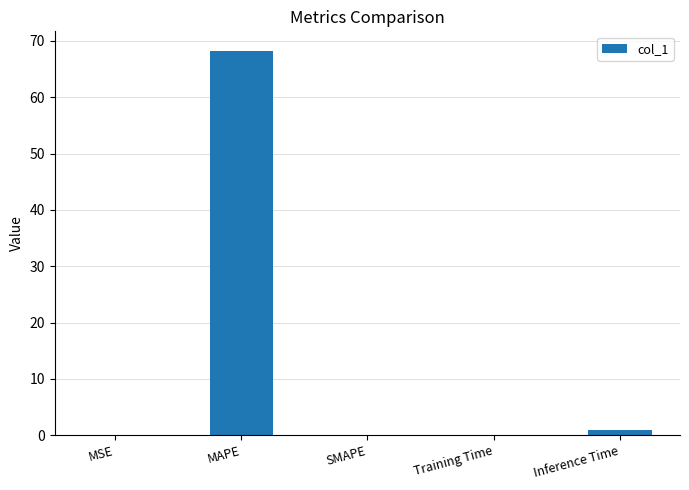

Is it true that the value at MAPE is 38.1?

False